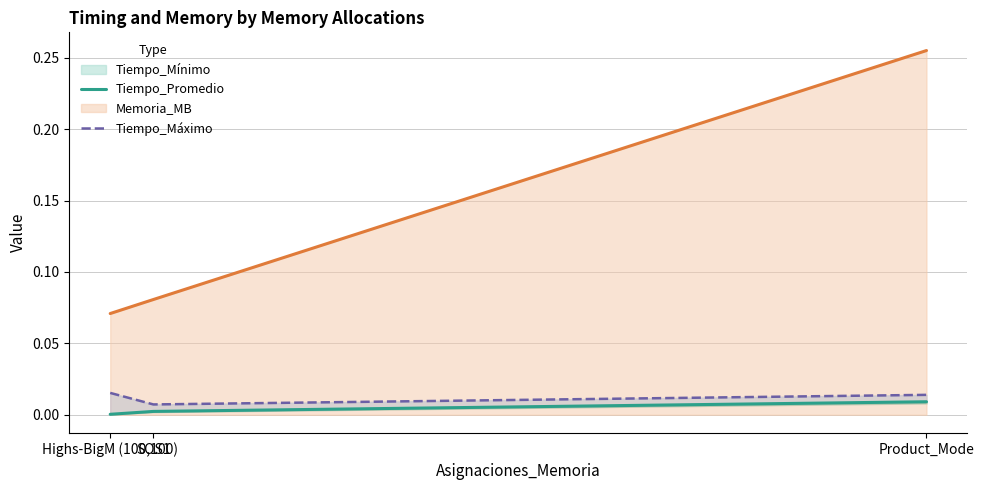

How many Memoria_MB values are between 0 and 1?

3